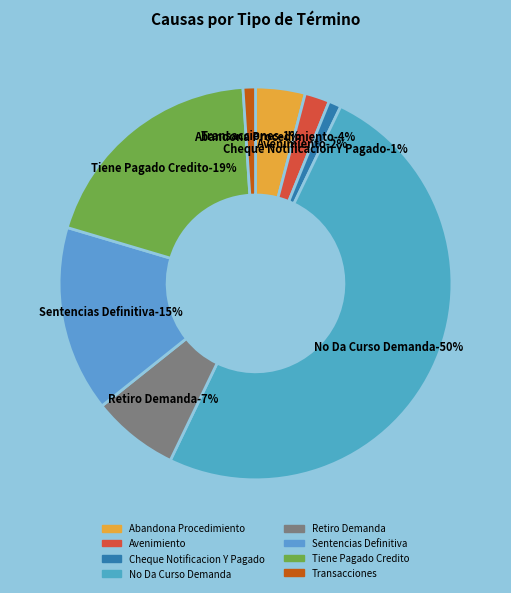

True or false: Avenimiento accounts for 2% of the total.

True